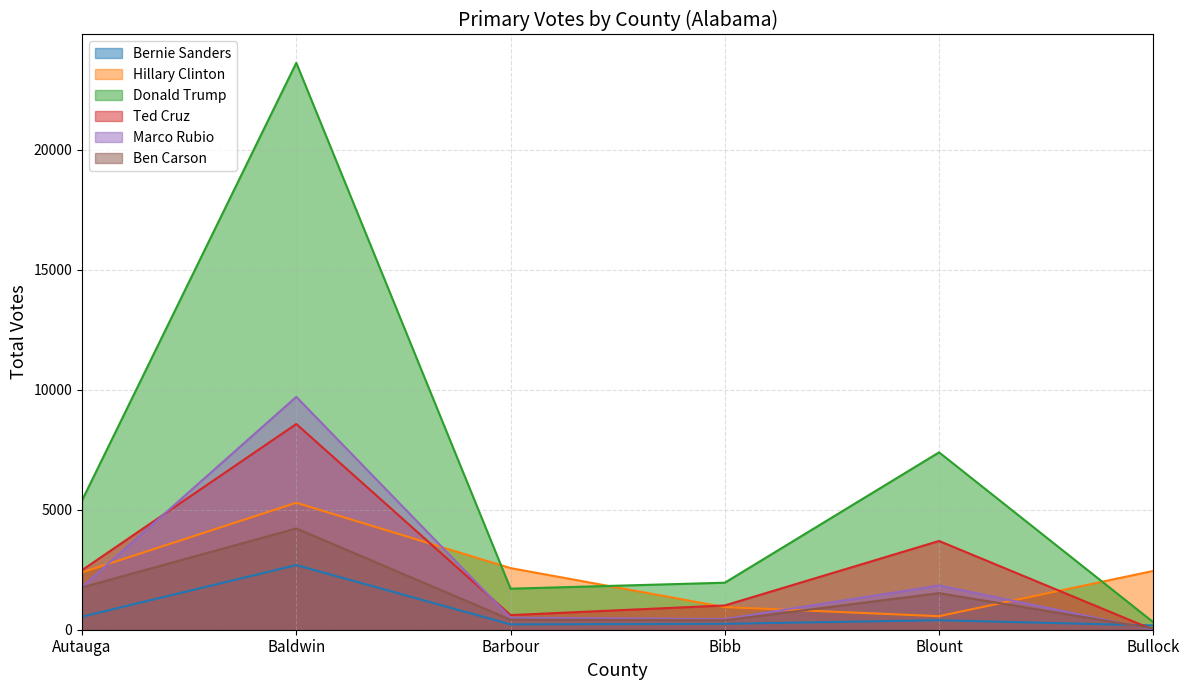

What value does the Marco Rubio series have at Barbour, to the nearest 50?

500